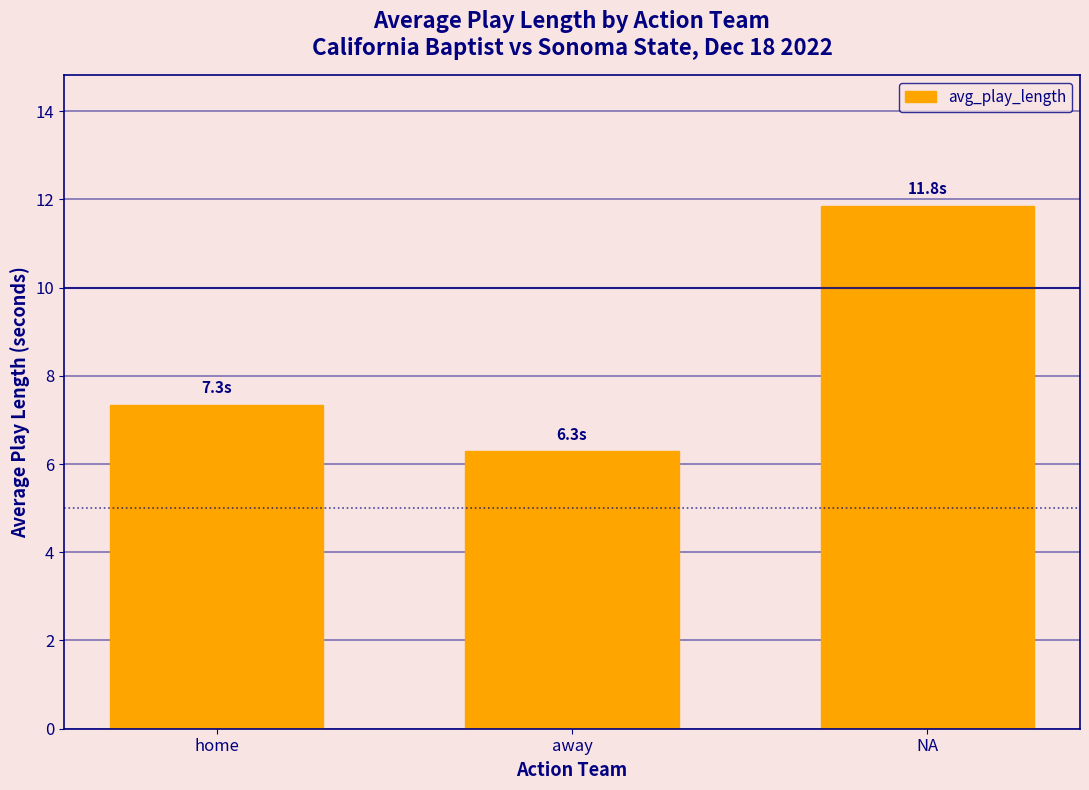

What is the label of the 3rd bar from the right?

home